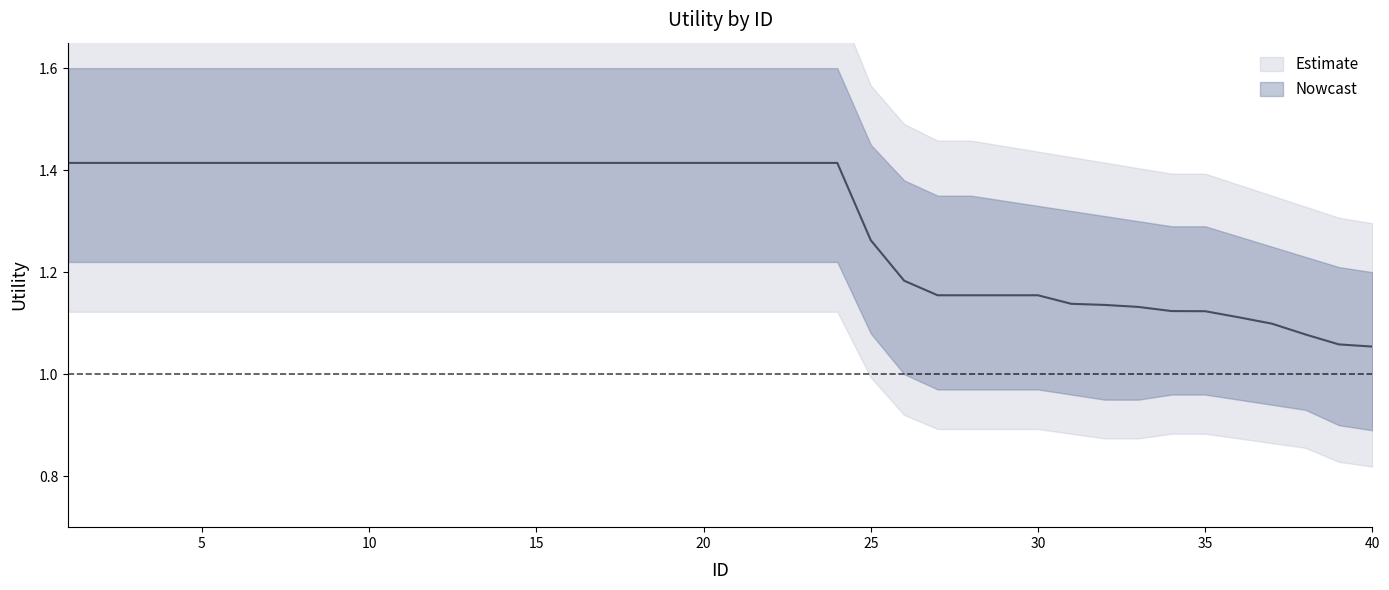

True or false: Upper and Utility intersect in this chart.

False